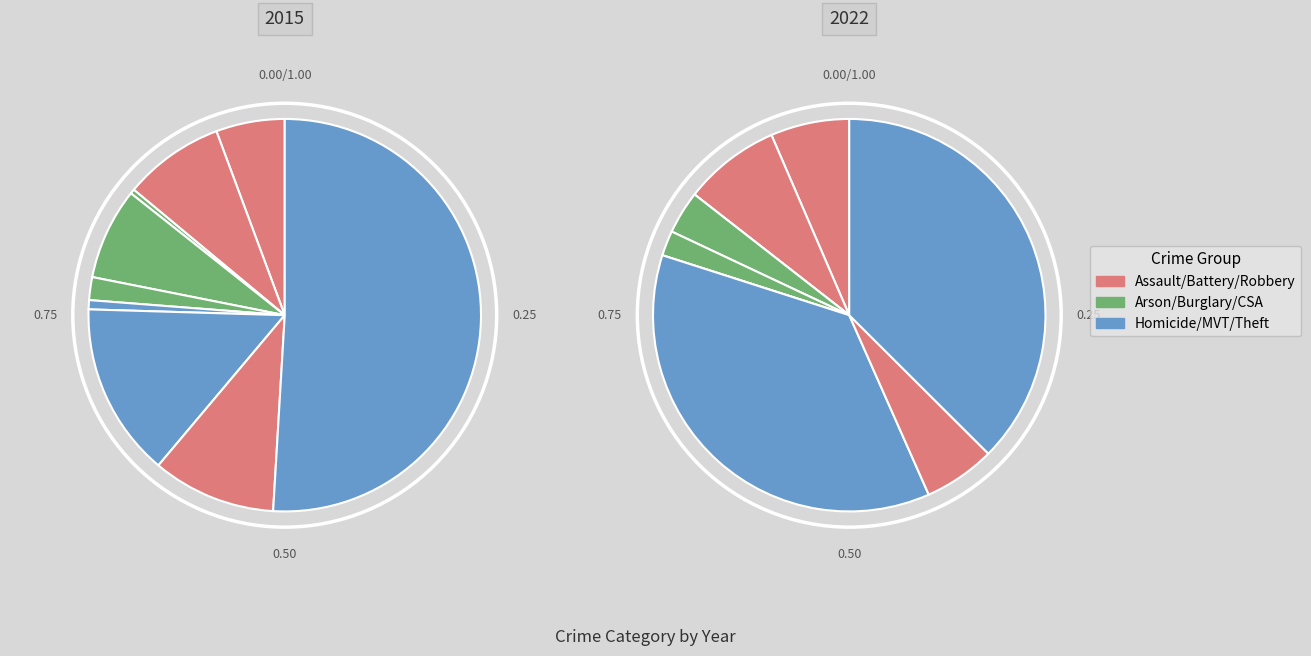

Is there any slice that represents more than half of the pie?

Yes